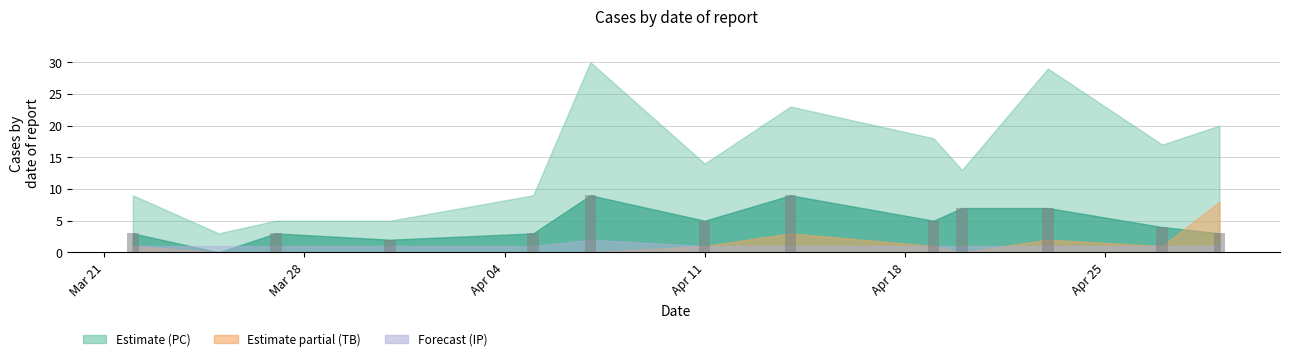

What is the maximum value shown in the chart?

9